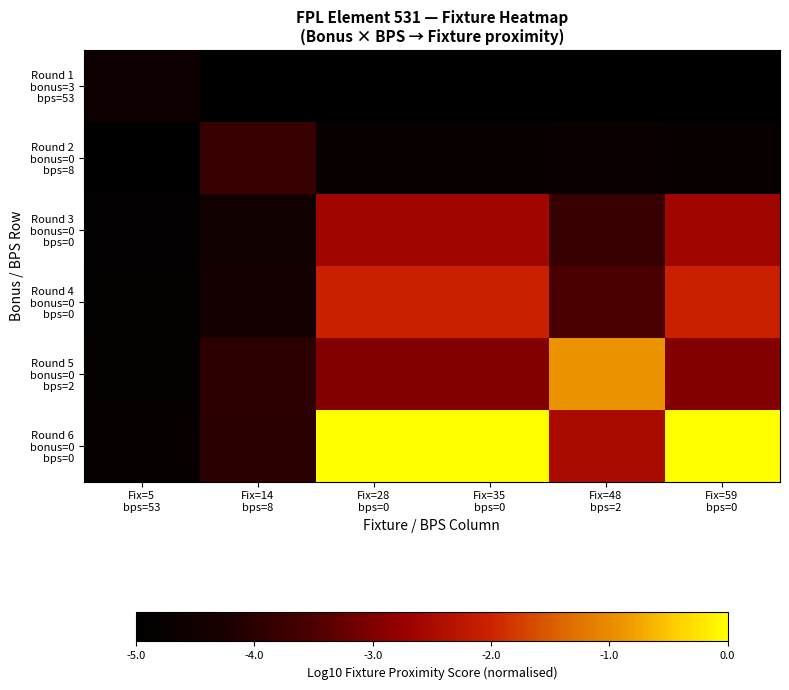

At how many categories does at least one series exceed -1?

4